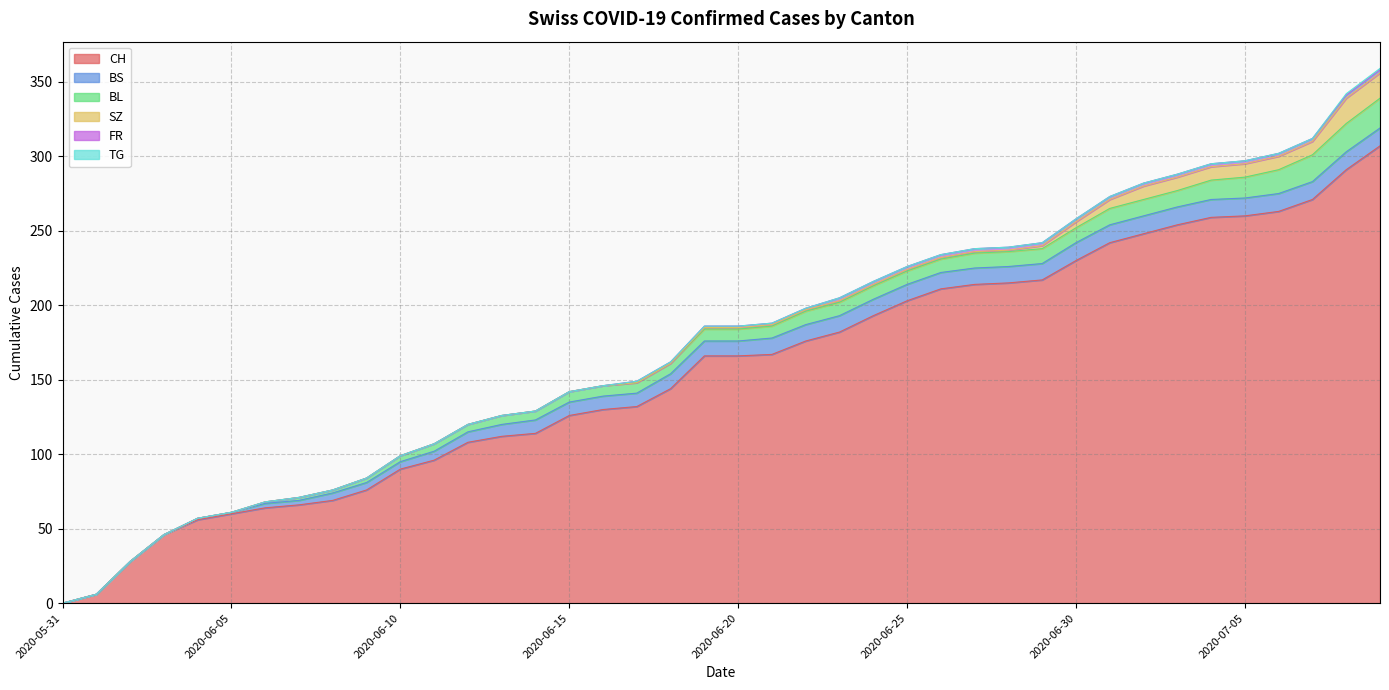

Is the value of BL at 2020-06-15 greater than the value of CH at 2020-06-21?

No